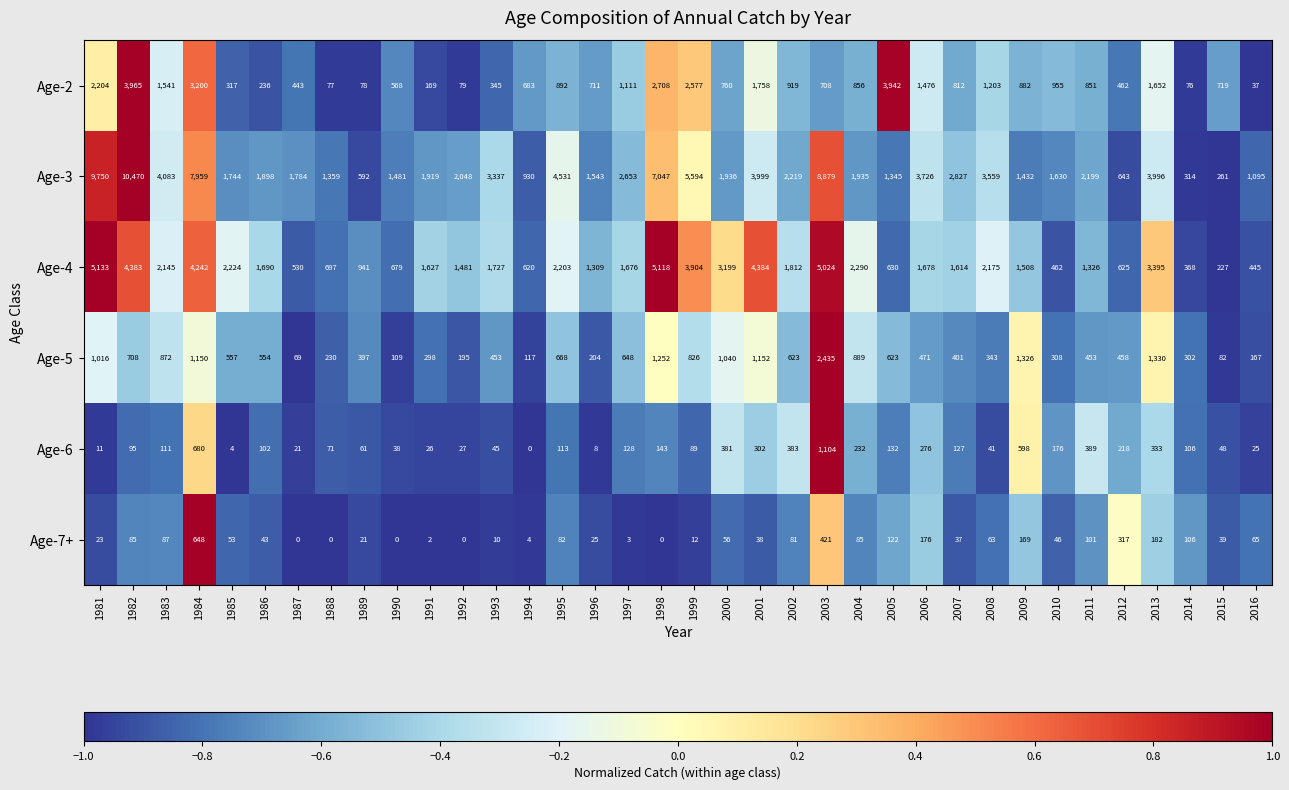

What value does the Age-5 series have at 1983?

872